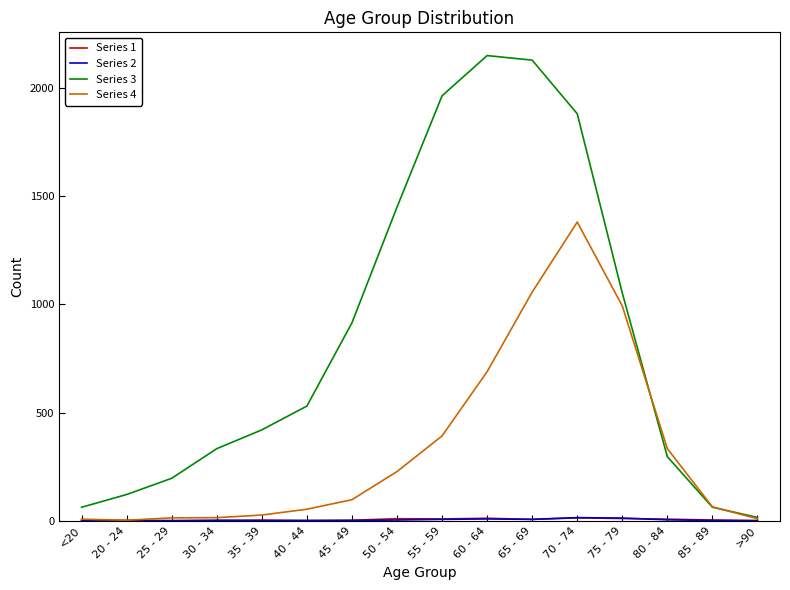

Which series has the widest spread of values?

Series 3